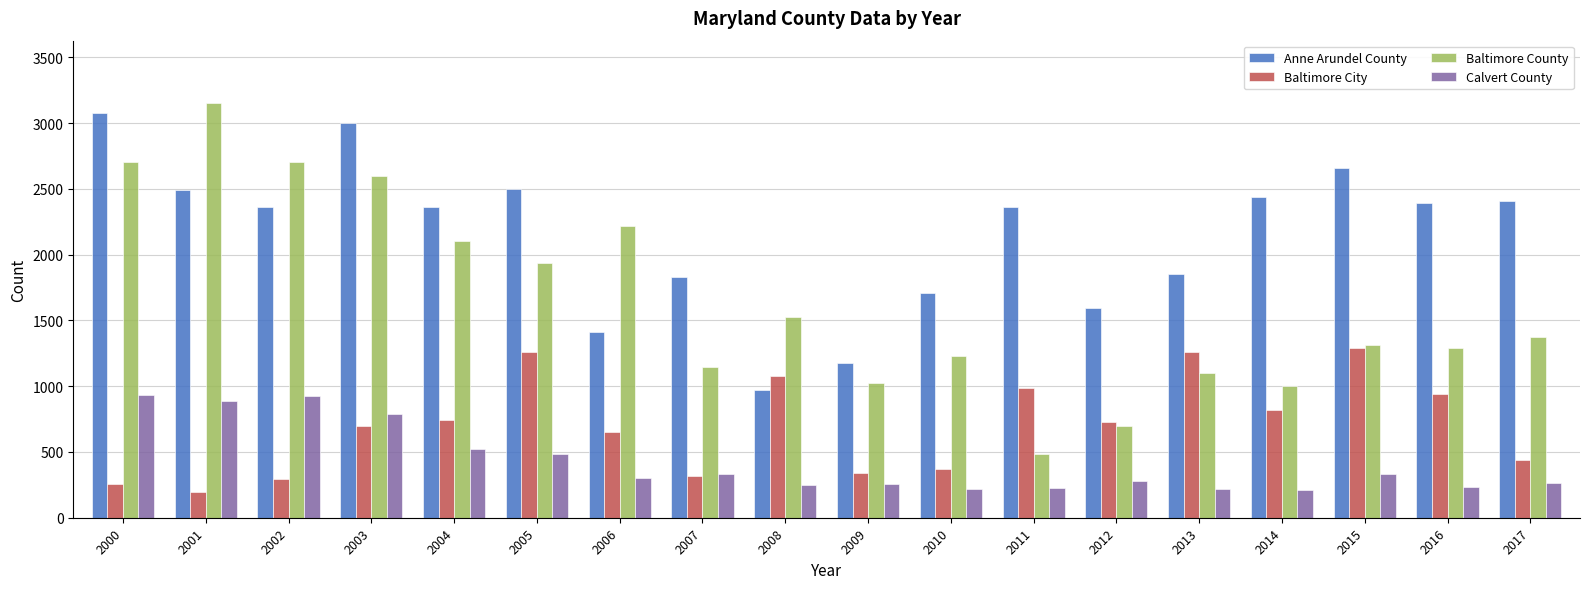

What is the sum of all Baltimore County values?

29612